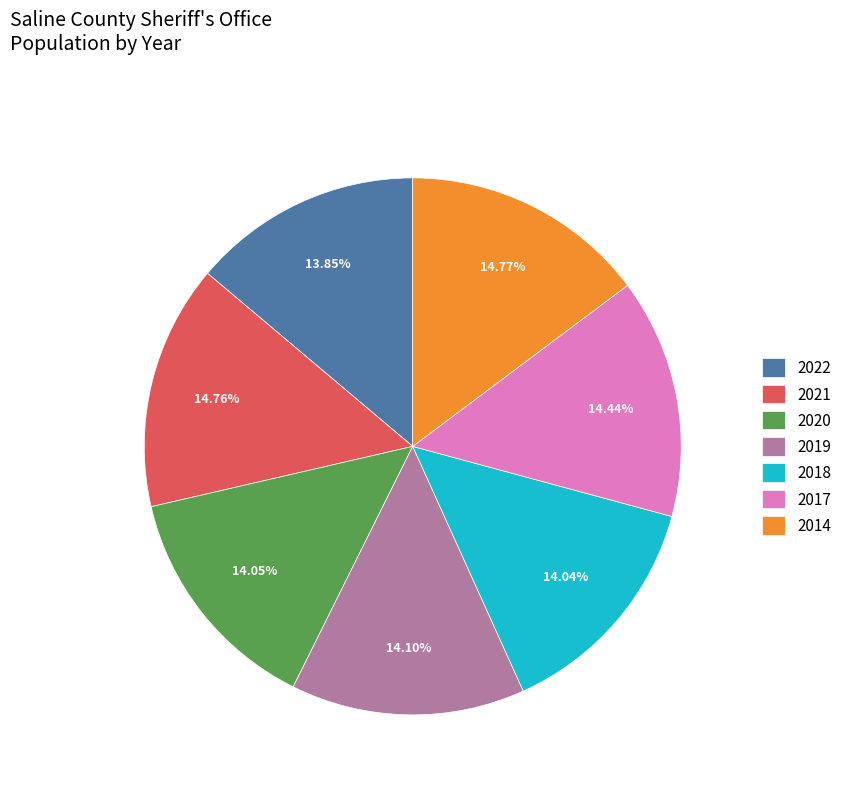

Between 2020 and 2014, which is larger?

2014